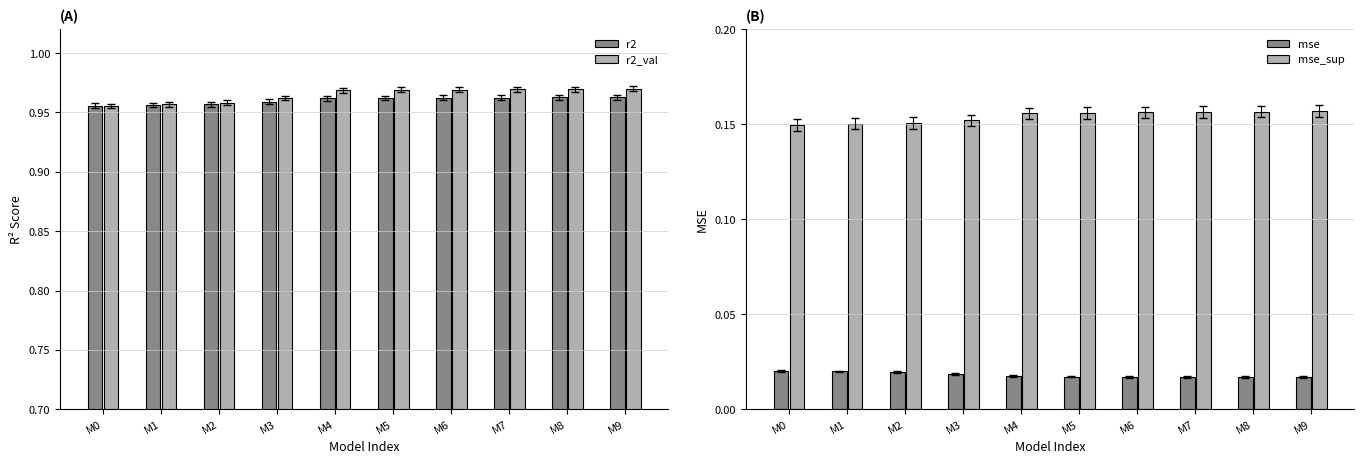

Rank the categories by r2_val value from lowest to highest.

M0, M1, M2, M3, M4, M5, M6, M7, M8, M9